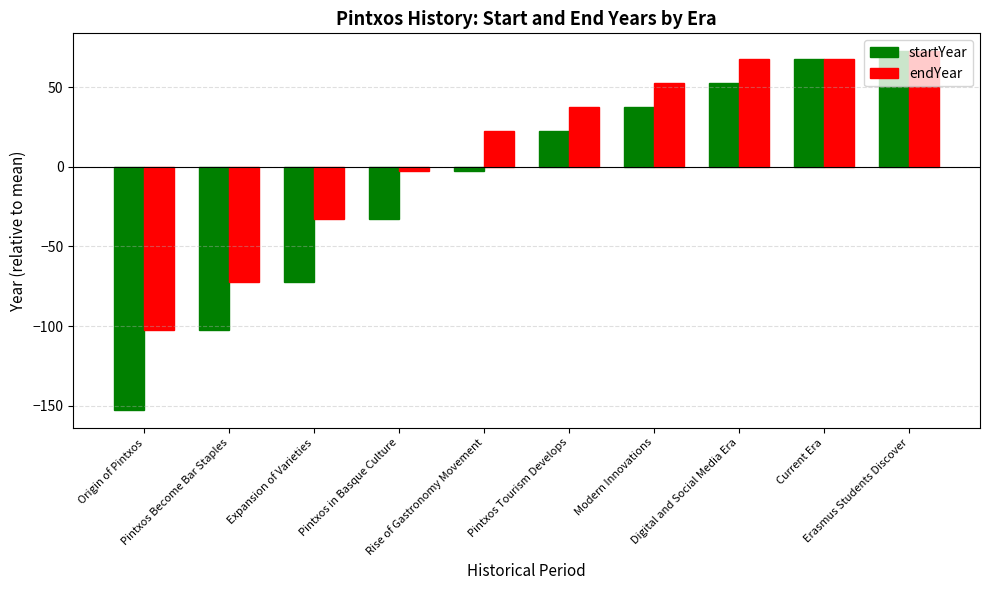

Where does the endYear series first go above 37?

Pintxos Tourism Develops